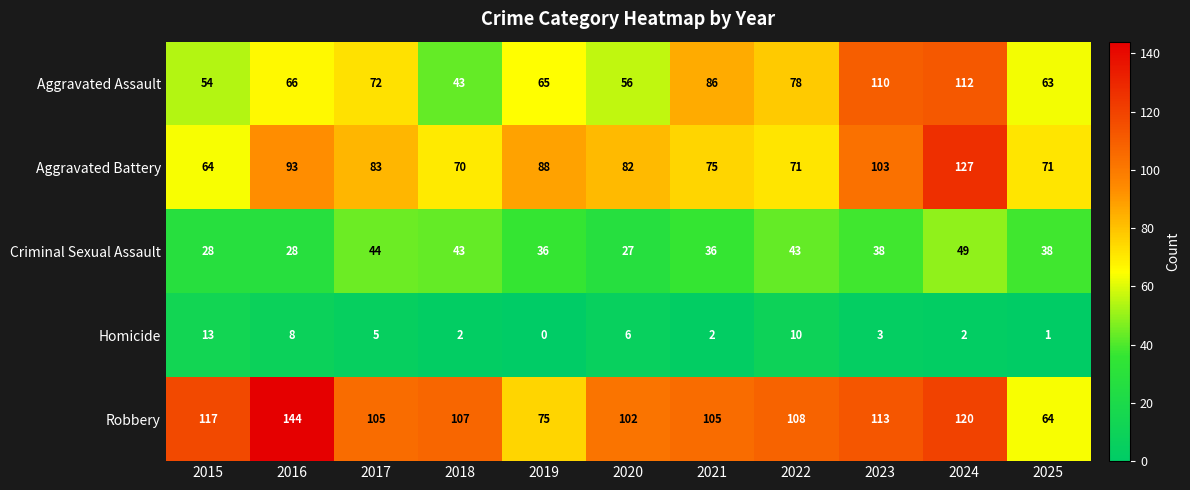

Rank the series by their maximum value, from highest to lowest.

Robbery, Aggravated Battery, Aggravated Assault, Criminal Sexual Assault, Homicide